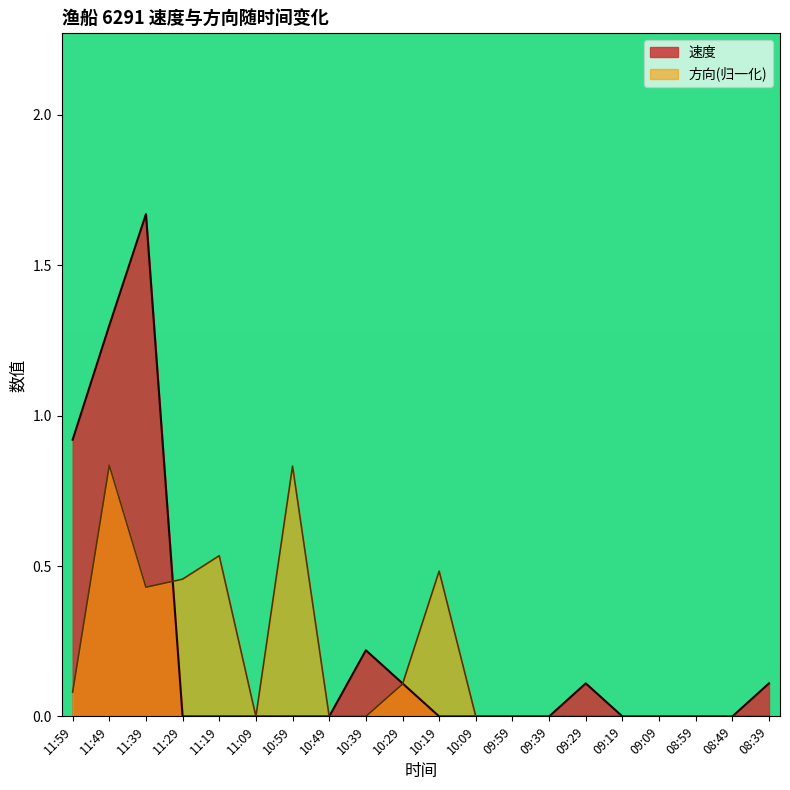

Rank the series by their maximum value, from lowest to highest.

方向(归一化), 速度